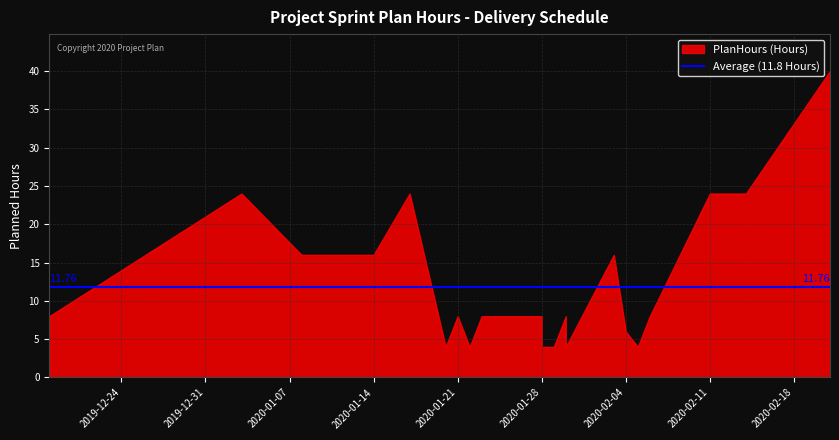

What is the difference between the values at 2020-01-28 and 2020-01-03?

20